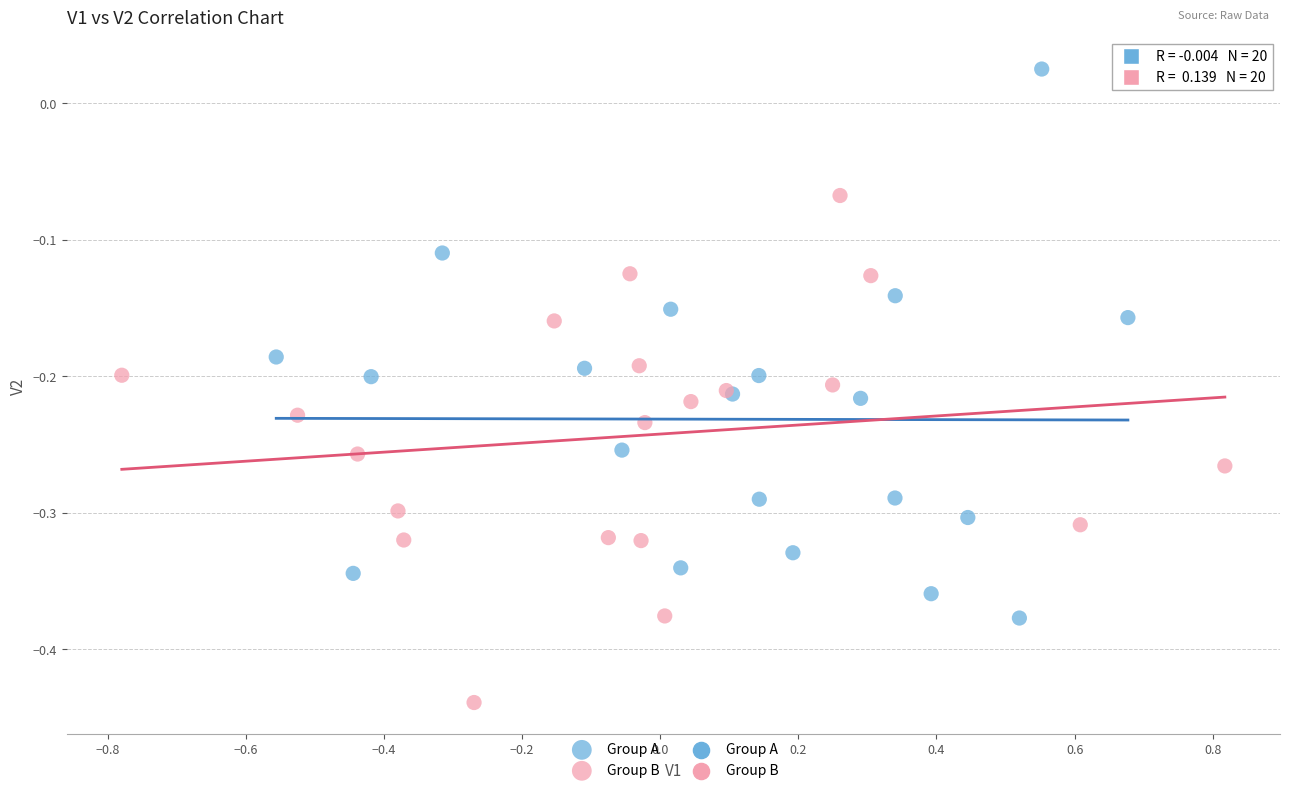

Which series has the largest Y range (max minus min)?

Group A